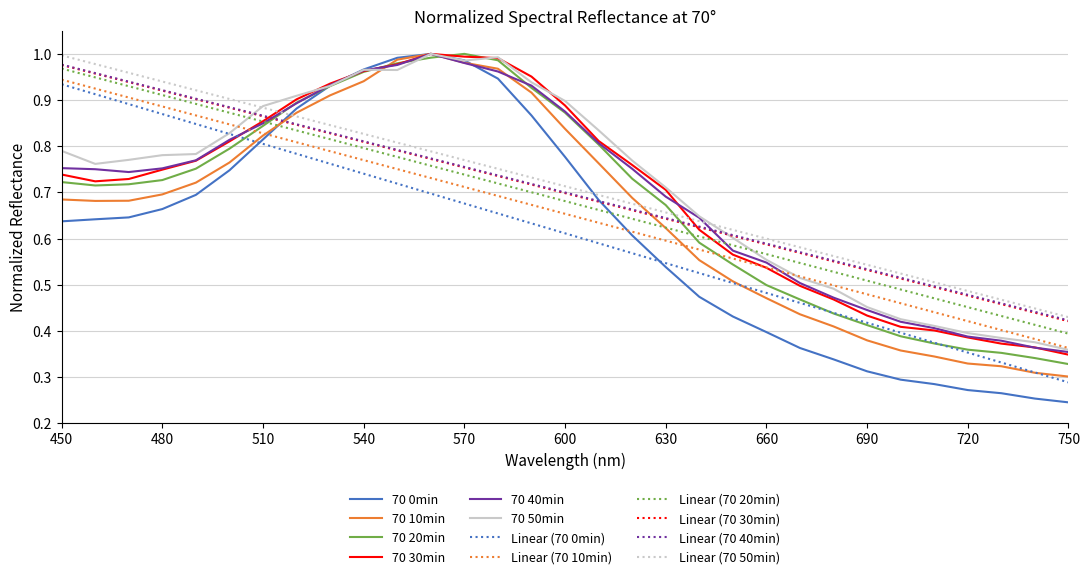

Which series has the largest range (max minus min)?

70 0min